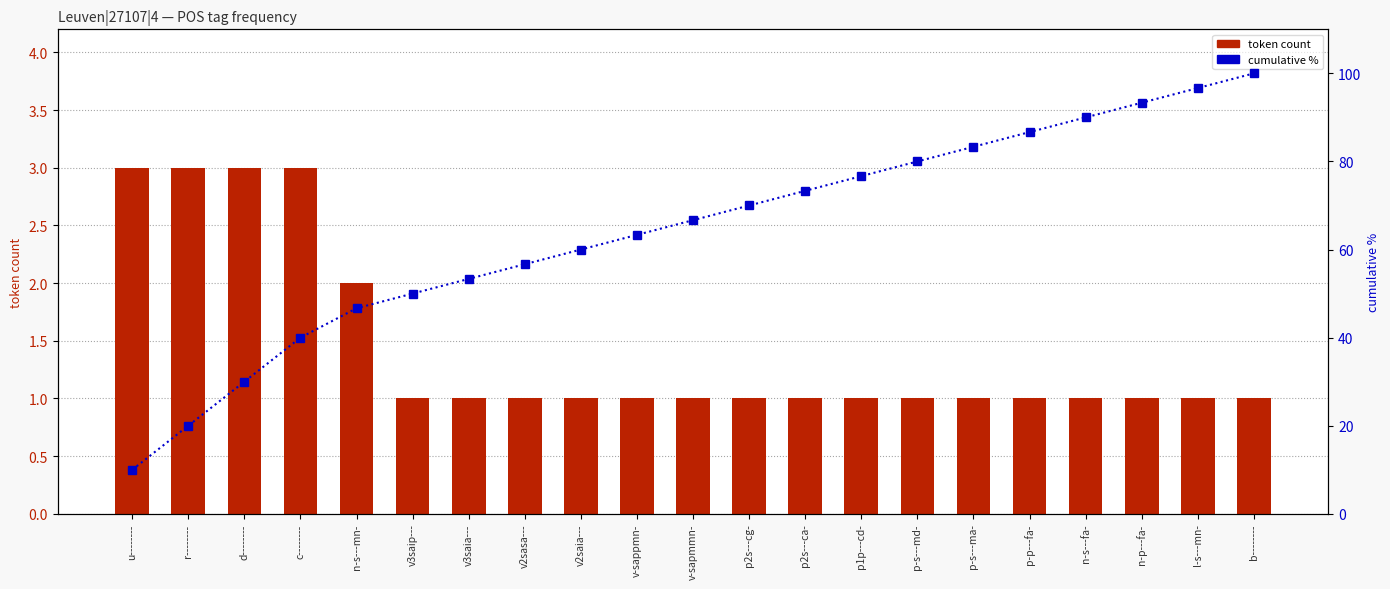

Rank the categories by cumulative % value from lowest to highest.

u--------, r--------, d--------, c--------, n-s---mn-, v3saip---, v3saia---, v2sasa---, v2saia---, v-sappmn-, v-sapmmn-, p2s---cg-, p2s---ca-, p1p---cd-, p-s---md-, p-s---ma-, p-p---fa-, n-s---fa-, n-p---fa-, l-s---mn-, b--------